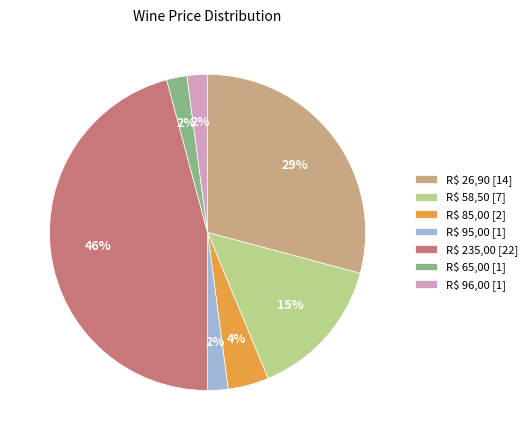

To the nearest percent, what is the difference between the largest and smallest slice percentages?

44%